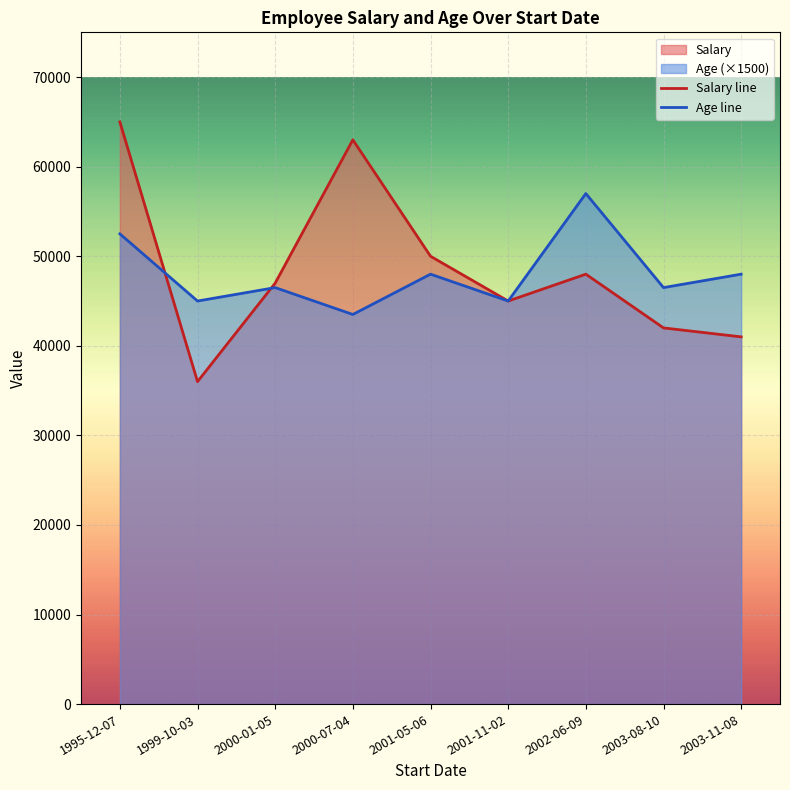

Which category has the highest value in the Salary line series?

1995-12-07